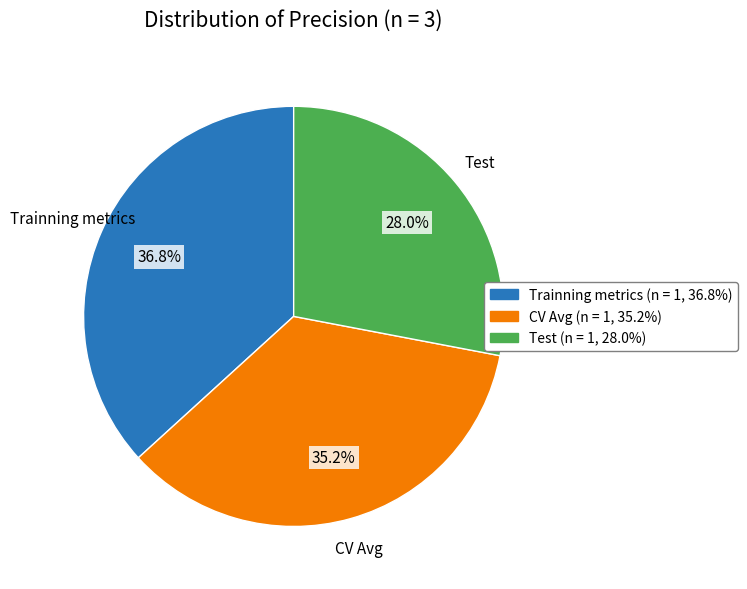

Which slice is the smallest?

Test